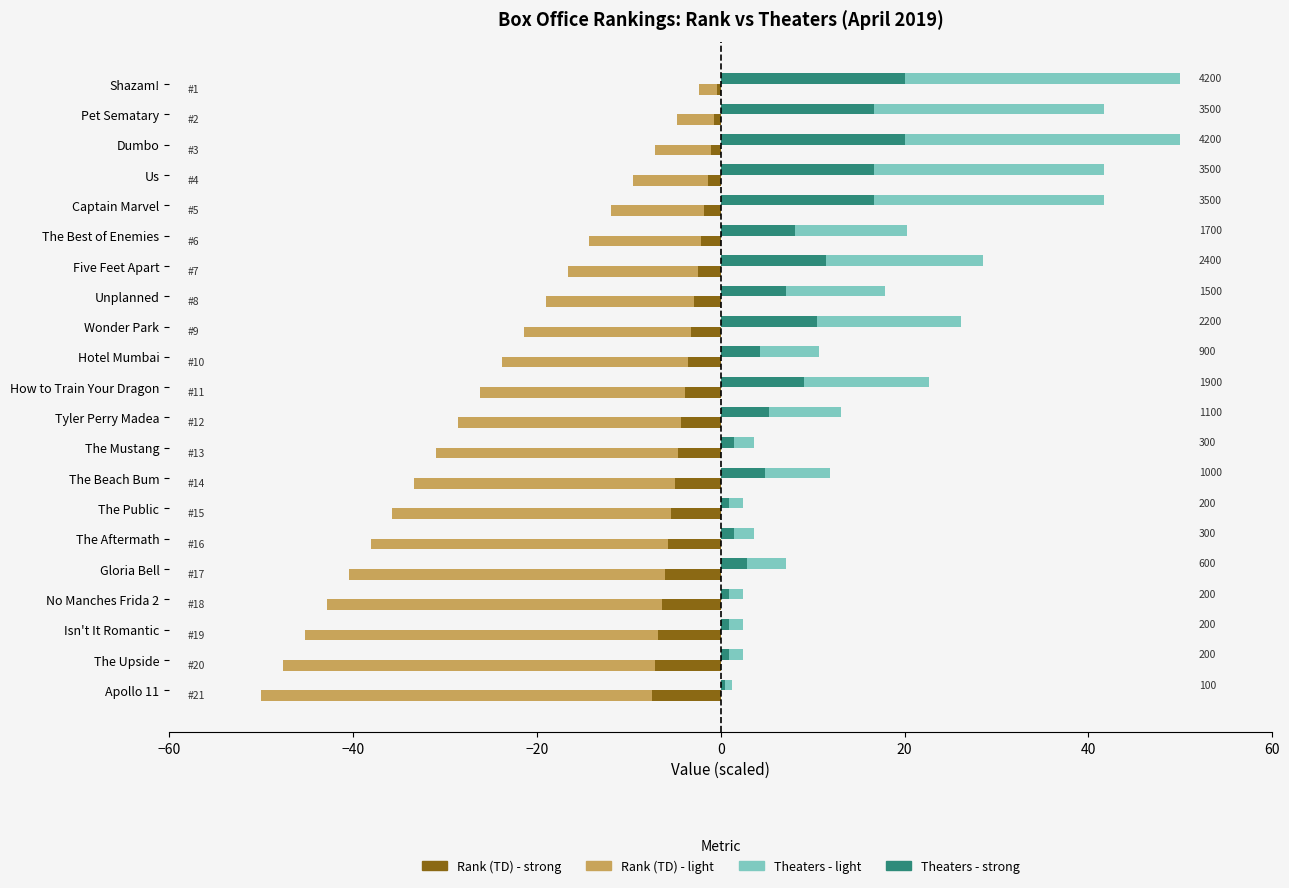

What is the maximum value shown in the chart?

50.0